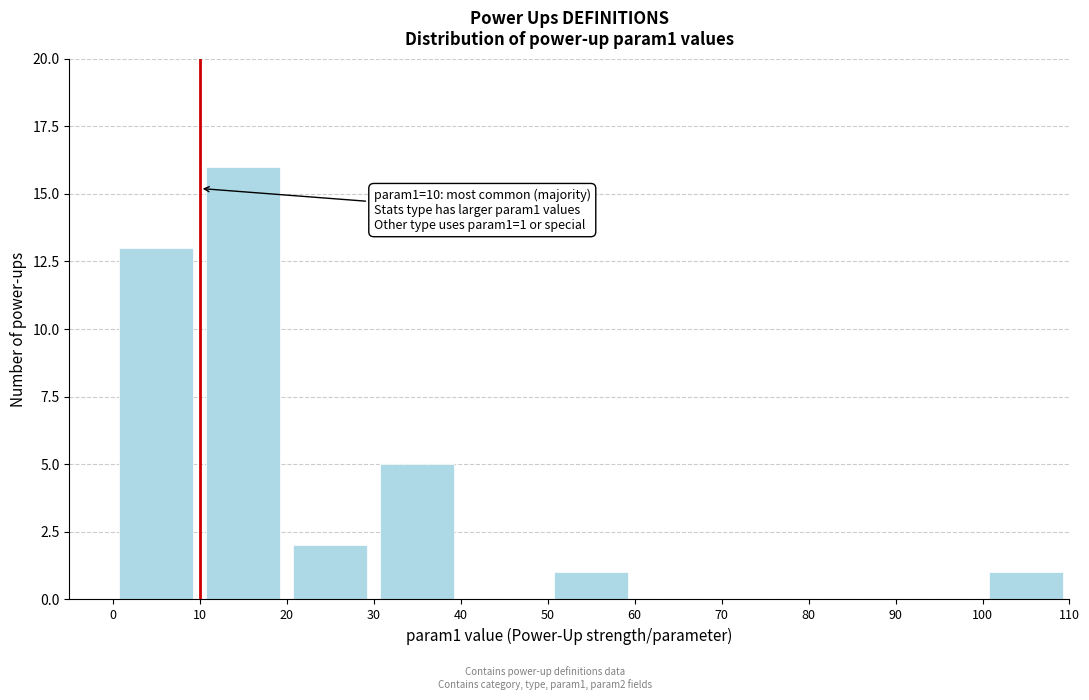

Over which range of the x-axis is the bar tallest?

10 to 20